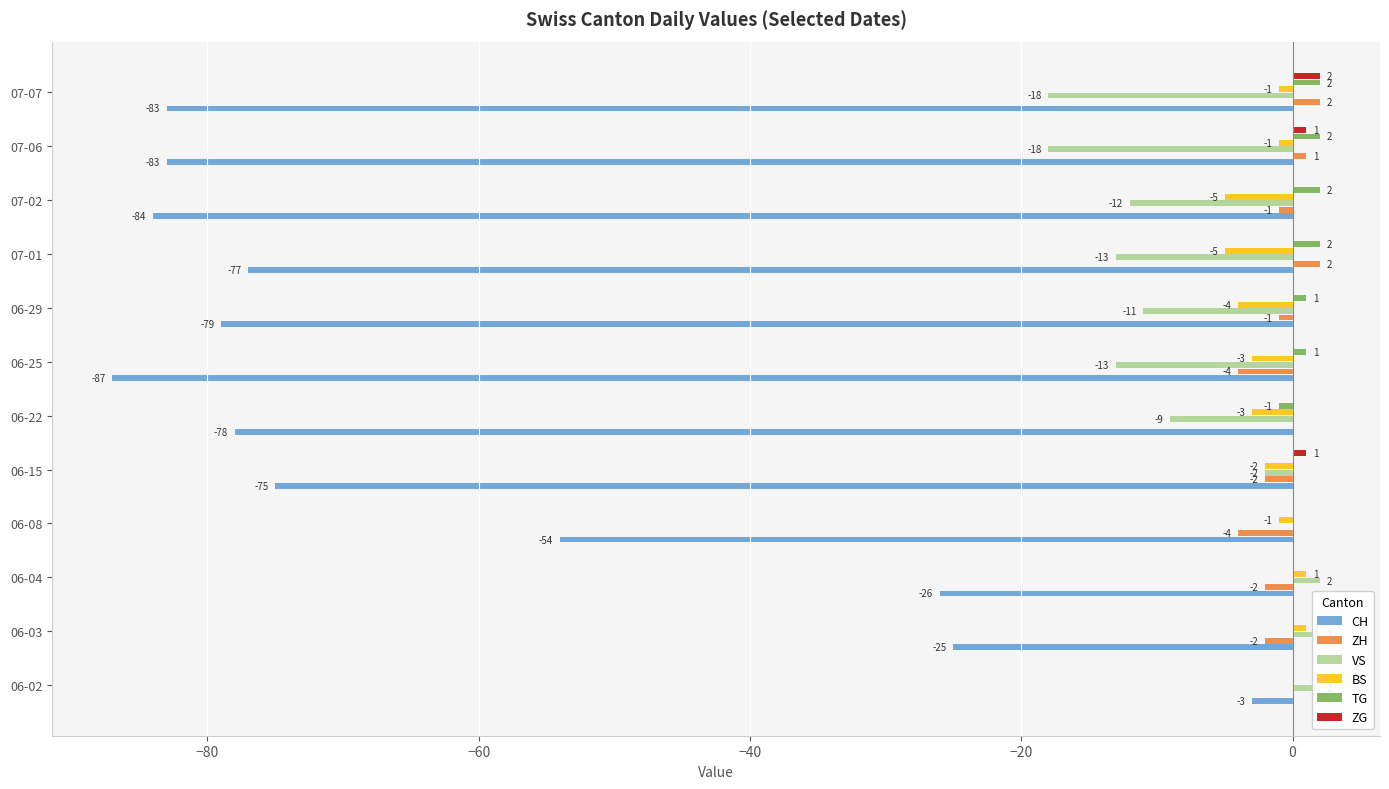

Count the ZH values in the range -2 to 1.

8